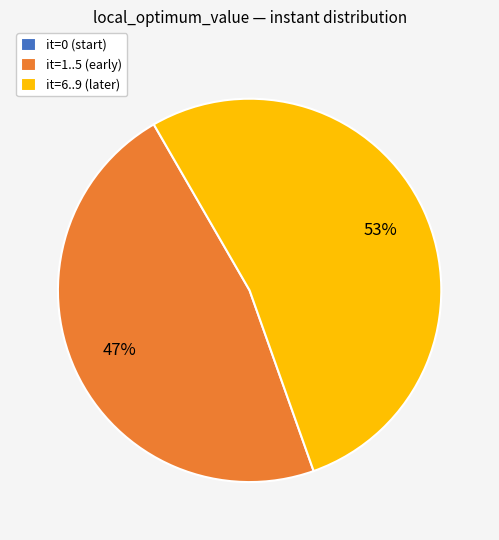

To the nearest percent, what is the difference between the largest and smallest slice percentages?

53%